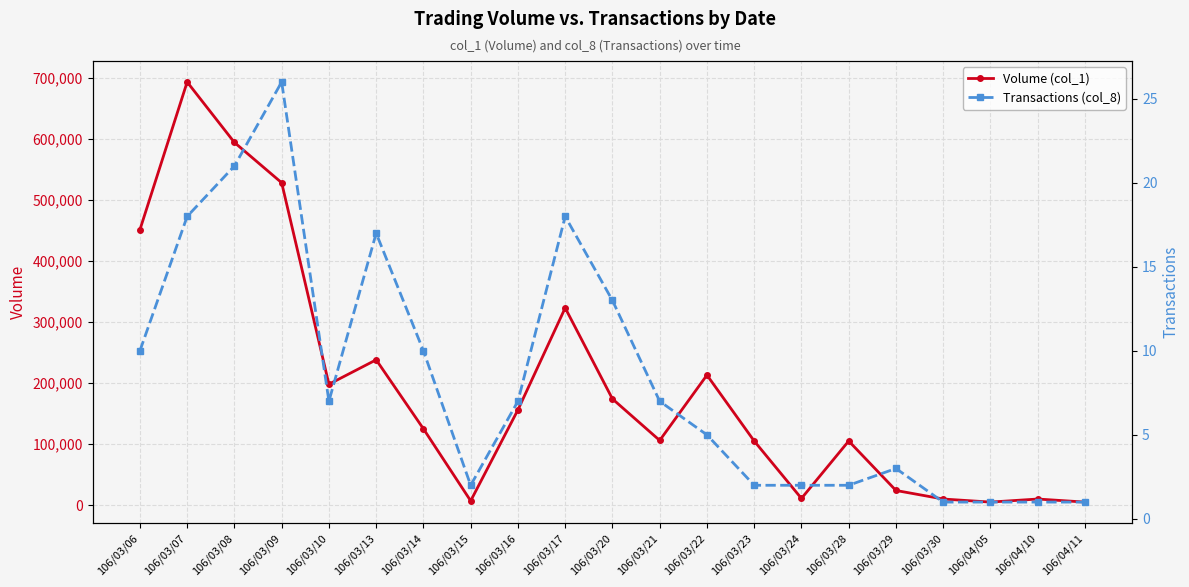

What are all the series names shown in the legend?

Volume (col_1), Transactions (col_8)